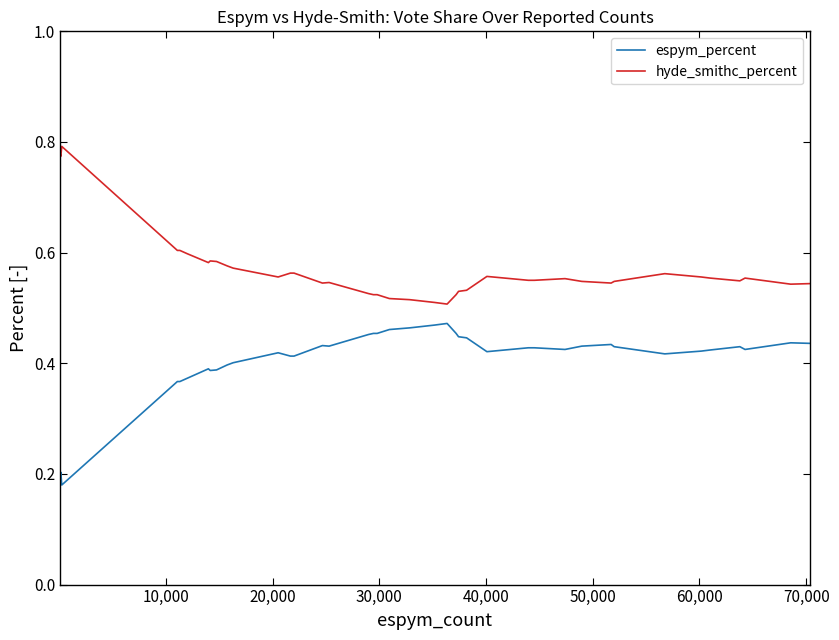

True or false: espym_percent and hyde_smithc_percent intersect in this chart.

False